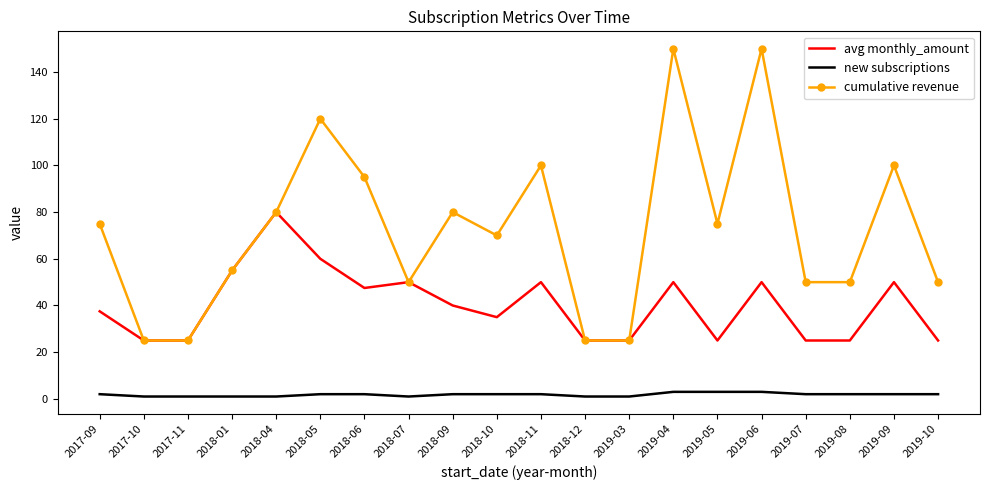

Rank the series by their maximum value, from highest to lowest.

cumulative revenue, avg monthly_amount, new subscriptions